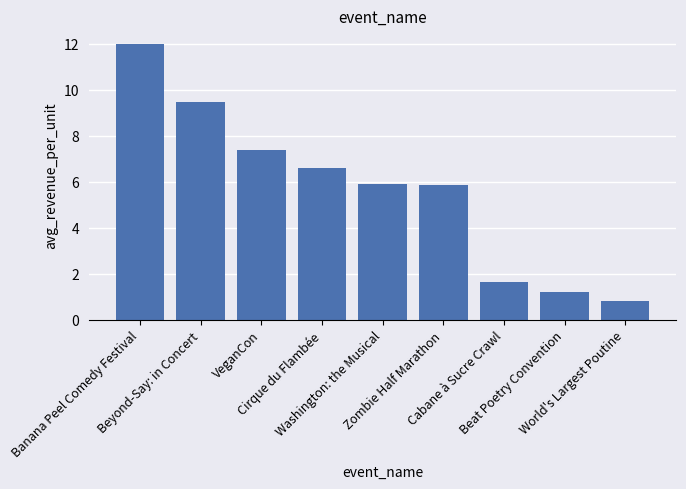

What is the change in value from VeganCon to World's Largest Poutine?

-6.6